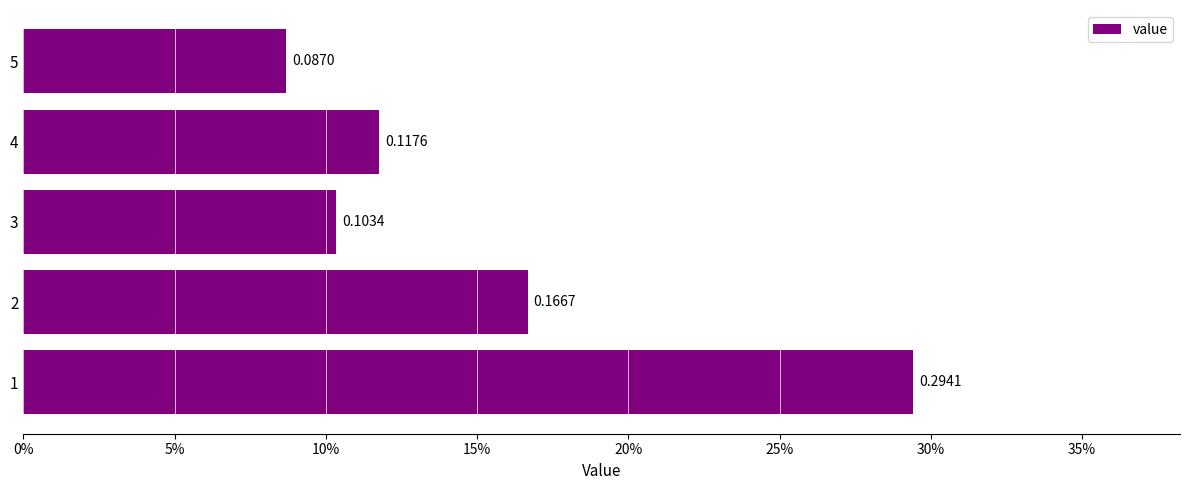

Are the bars horizontal?

Yes